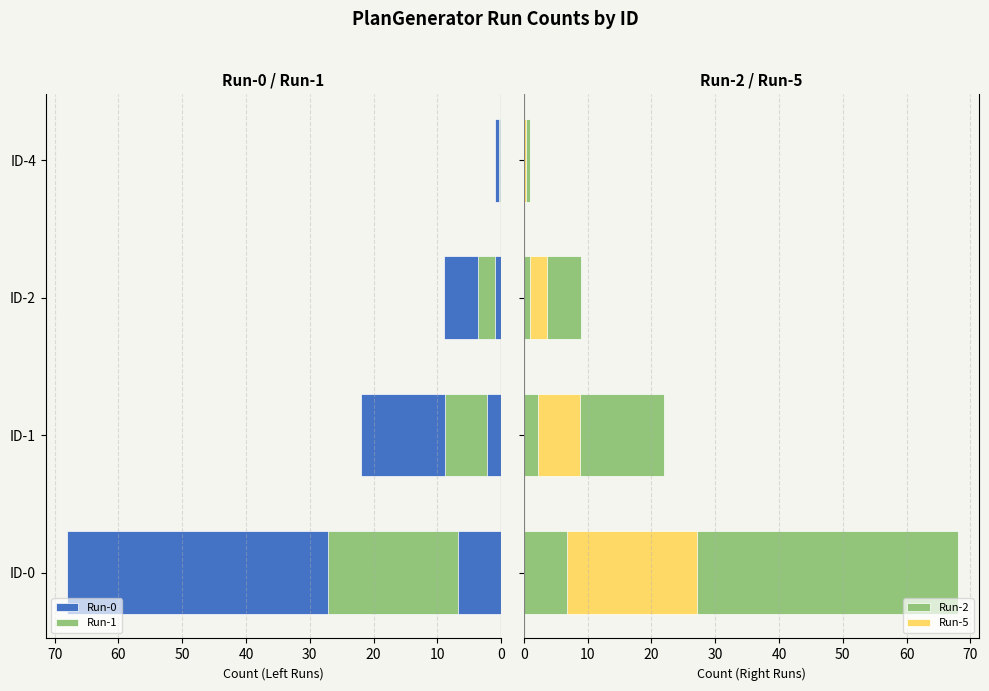

What is the value of the Run-2 bar at the 4th from the left?

1.0